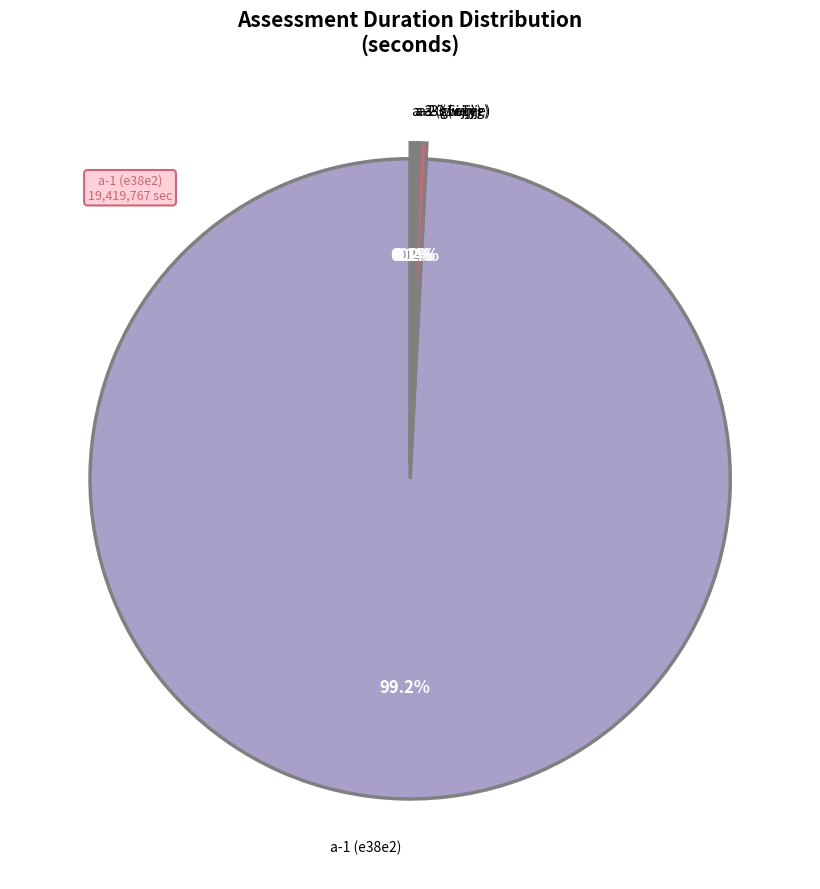

How much of the chart is everything except a-1 (e38e2)?

0.8%